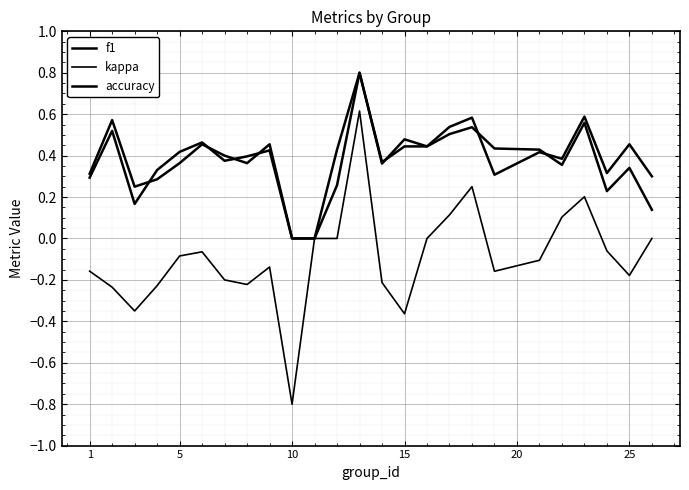

How many lines are shown in the chart?

3